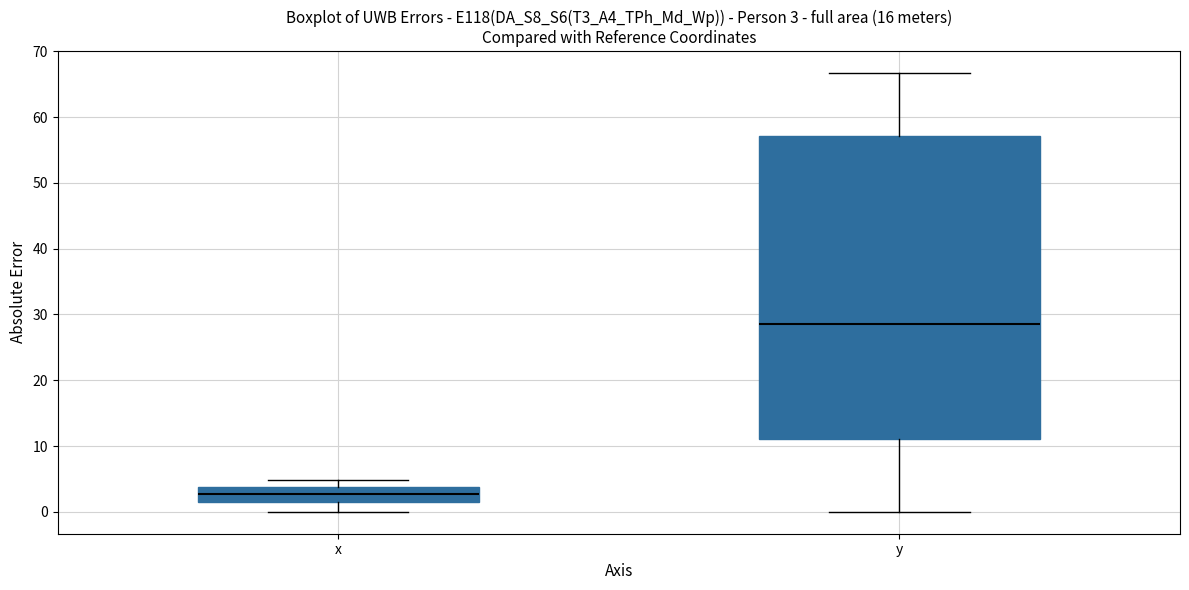

Which box has the lowest median line?

x